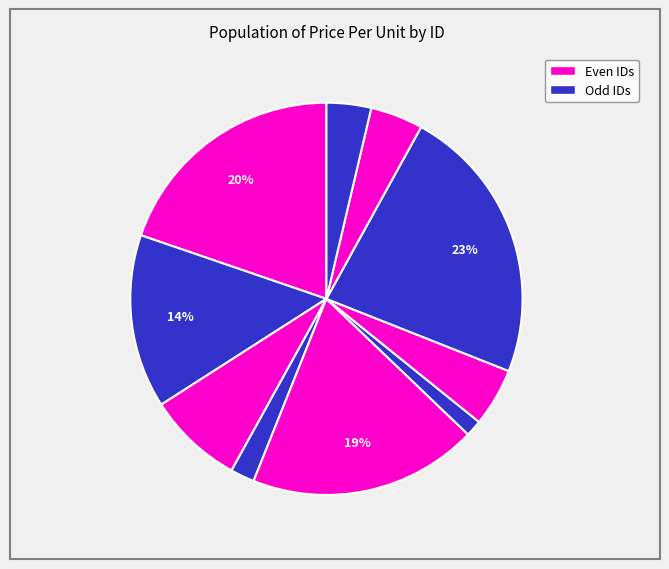

Does any single category account for the majority?

No